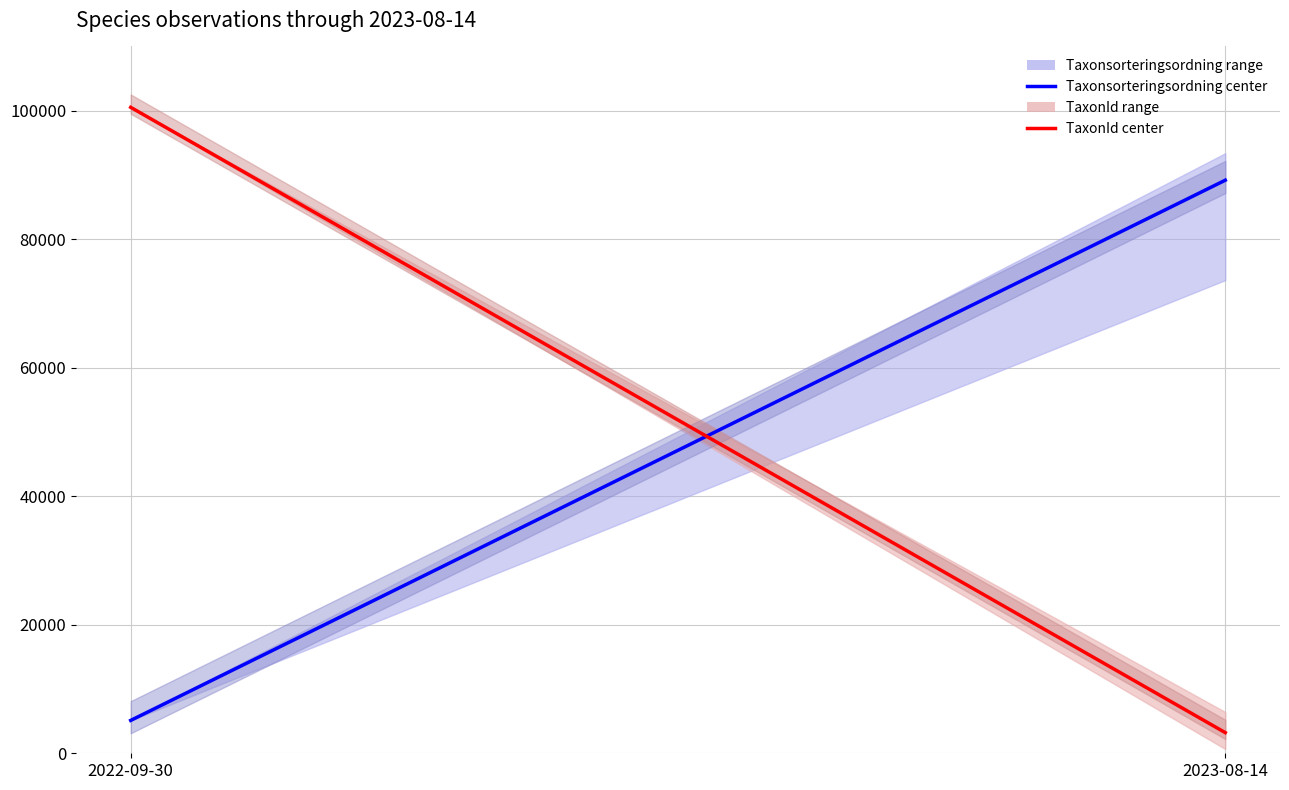

Which series has the widest spread of values?

TaxonId center